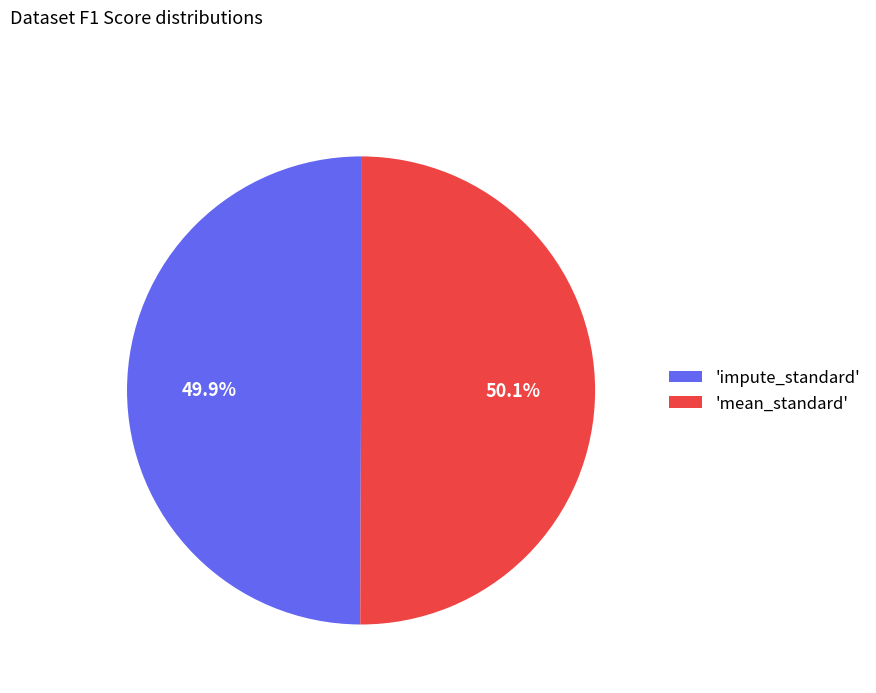

Is there a majority slice in this chart?

Yes